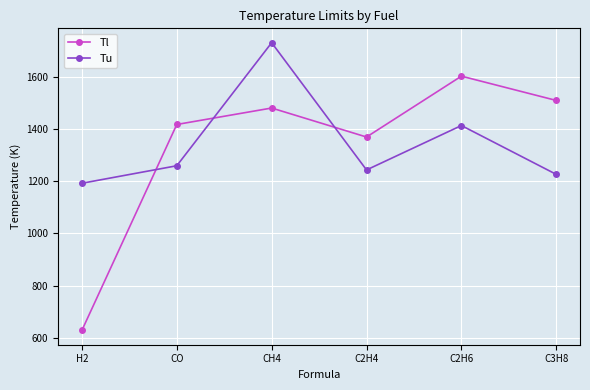

Rank the series by their maximum value, from highest to lowest.

Tu, Tl